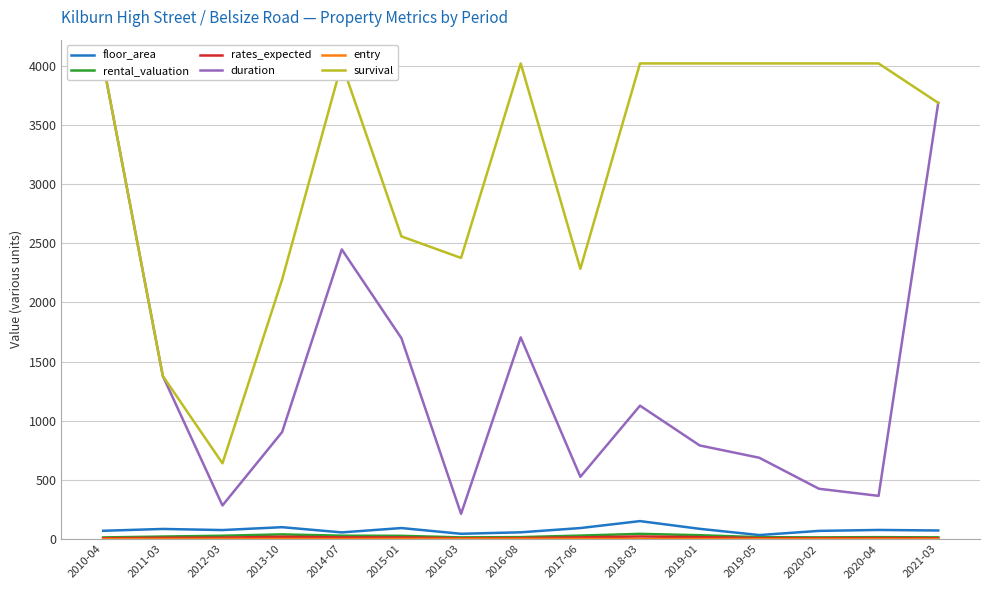

True or false: rates_expected and duration cross at least once.

False